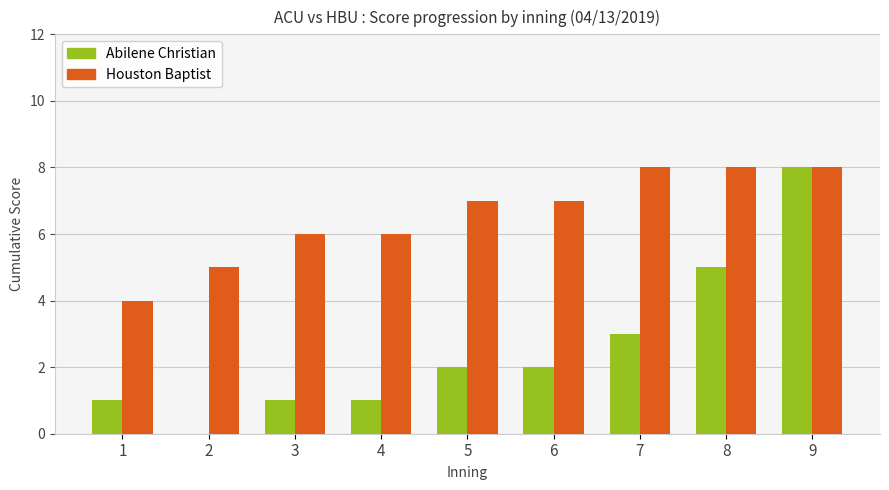

What is the maximum value shown in the chart?

8